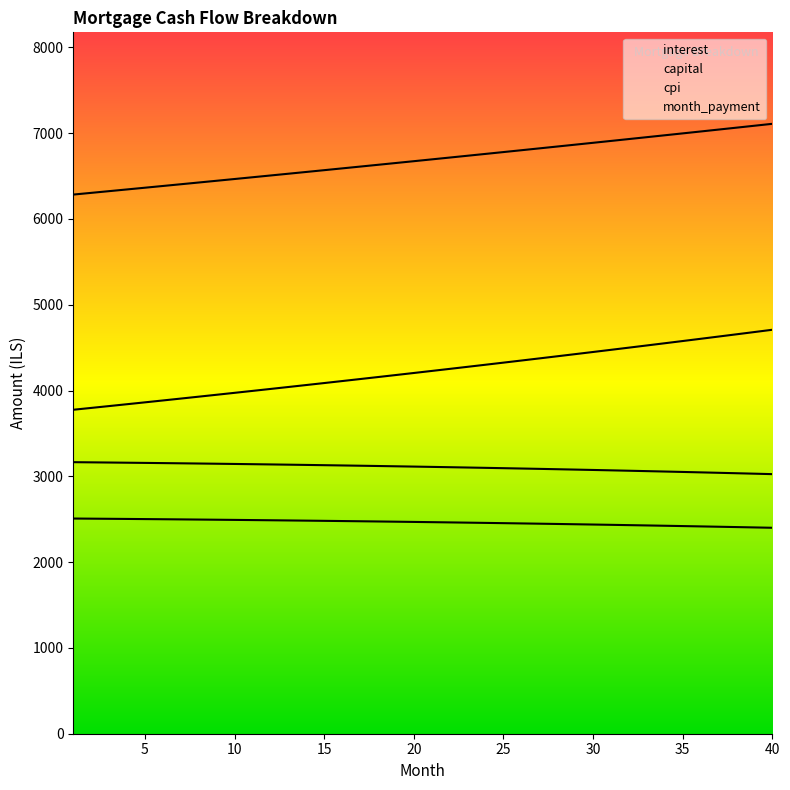

List the labels in order of month_payment value, largest first.

40, 39, 38, 37, 36, 35, 34, 33, 32, 31, 30, 29, 28, 27, 26, 25, 24, 23, 22, 21, 20, 19, 18, 17, 16, 15, 14, 13, 12, 11, 10, 9, 8, 7, 6, 5, 4, 3, 2, 1